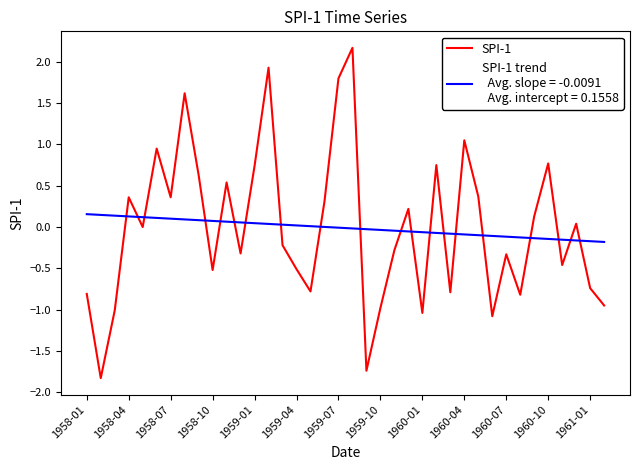

What is the greatest value displayed?

2.2